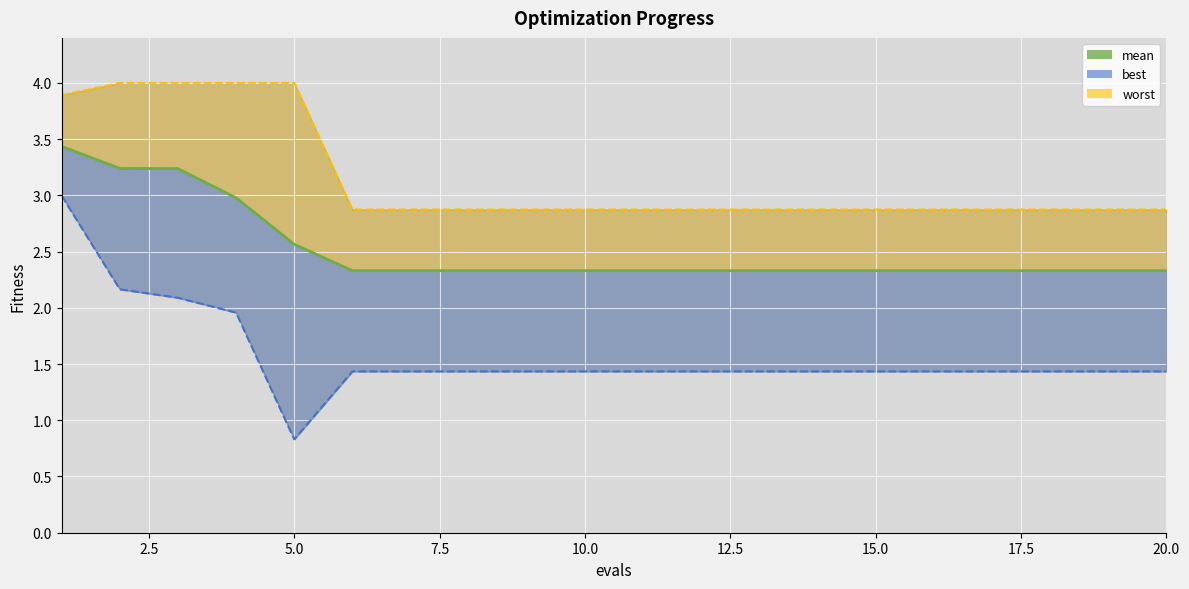

True or false: mean has more than 1 points higher than both neighbors.

False